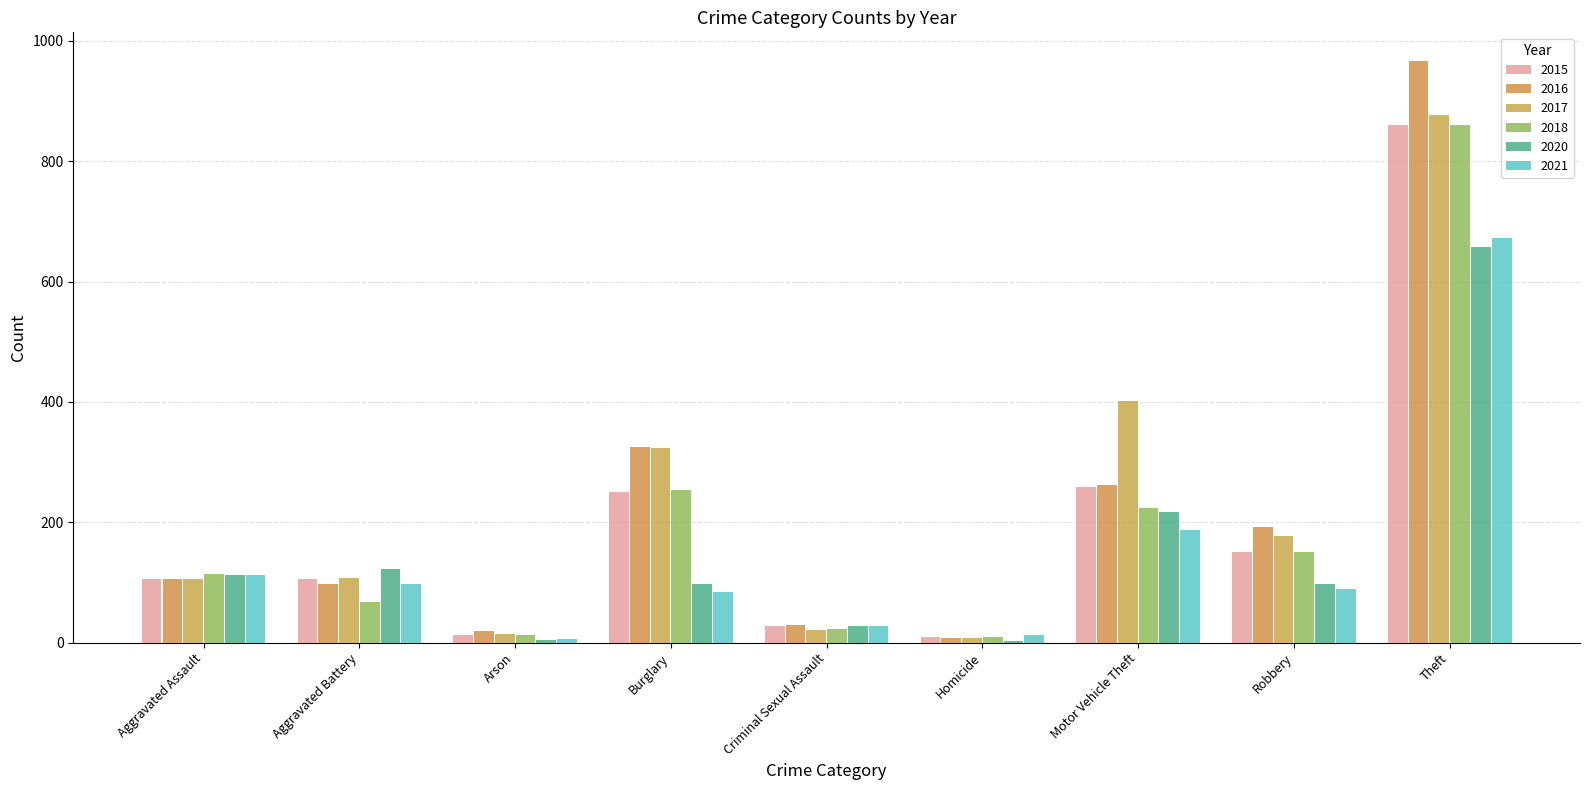

Where does the 2021 series first go above 89?

Aggravated Assault